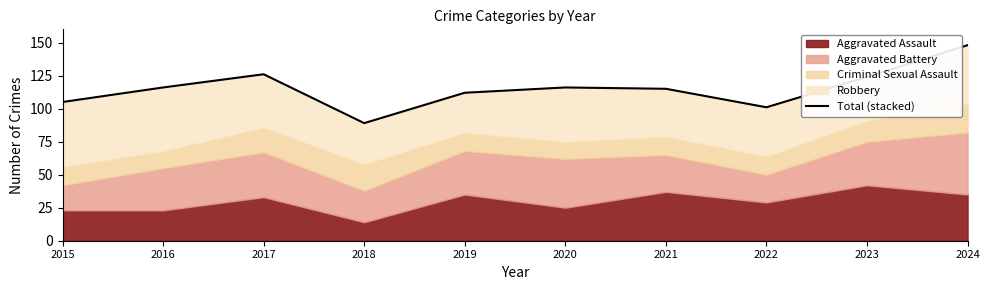

Where is the first local maximum?

2017